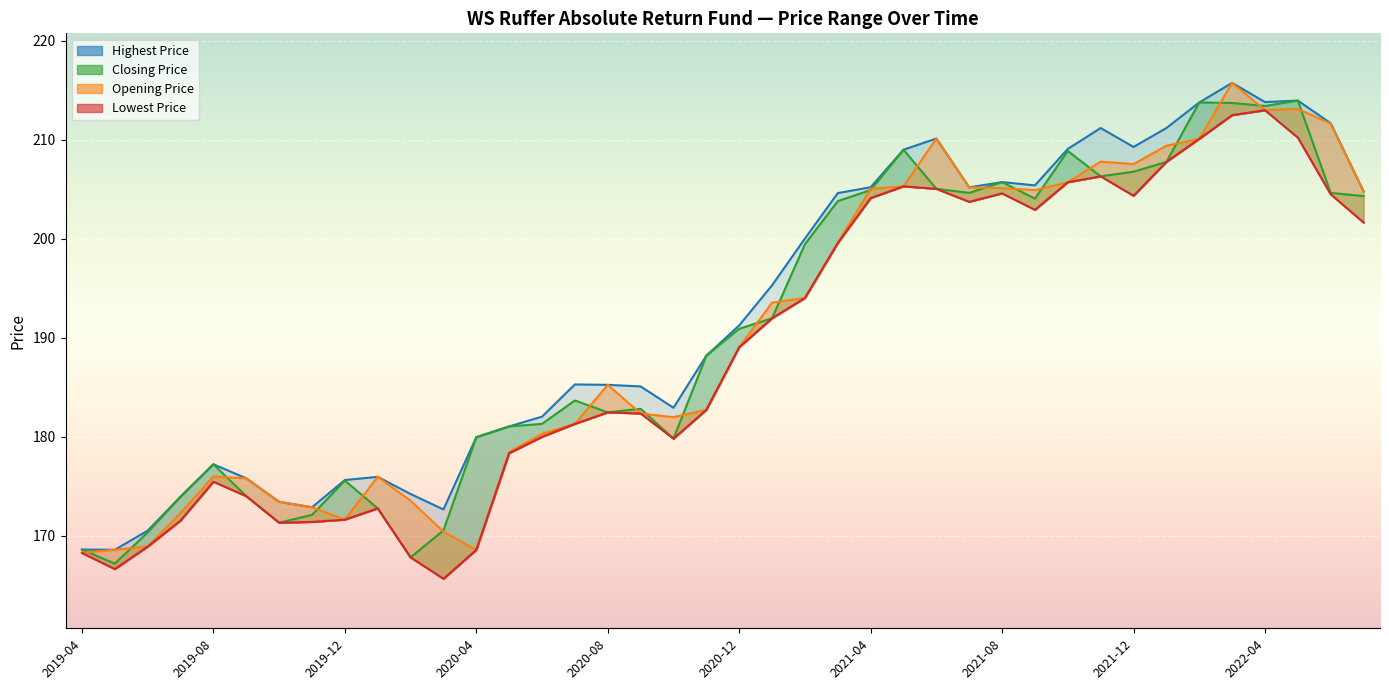

Where does the Opening Price series first go above 189?

2020-12